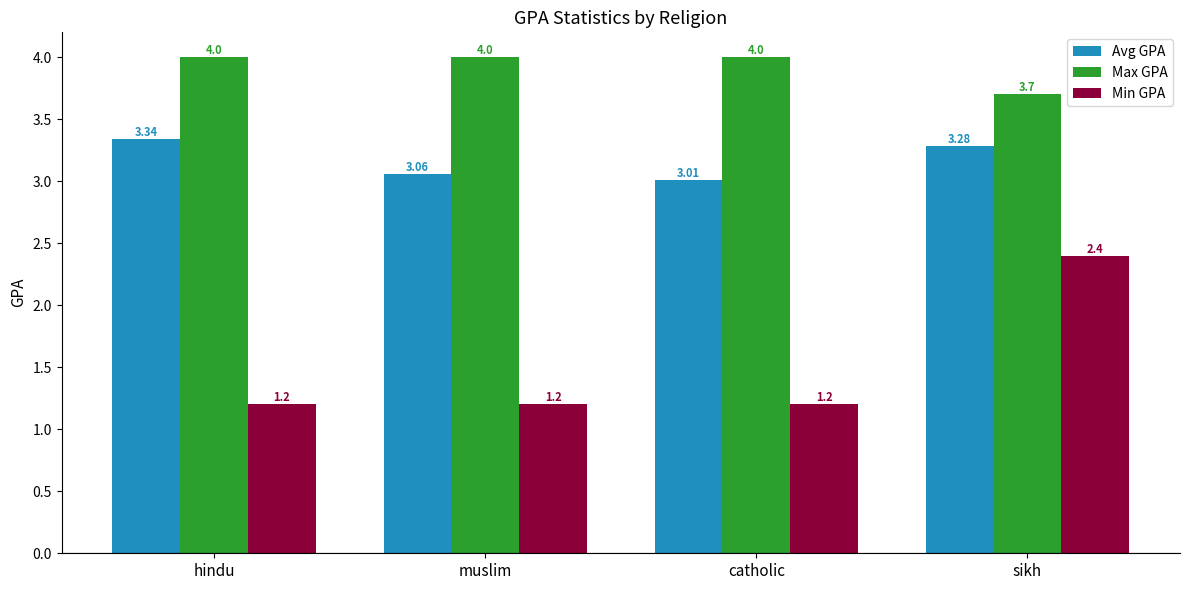

Which series changed the most between muslim and catholic?

Avg GPA